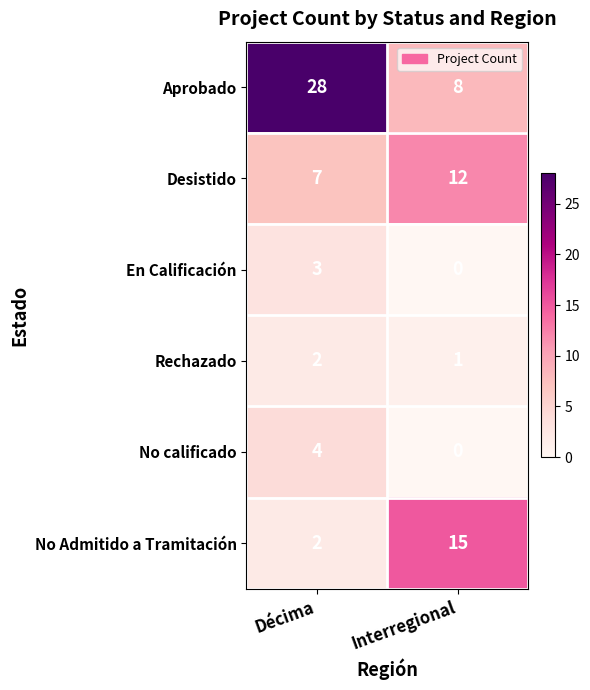

Between Décima and Interregional, which series saw the biggest shift?

Aprobado